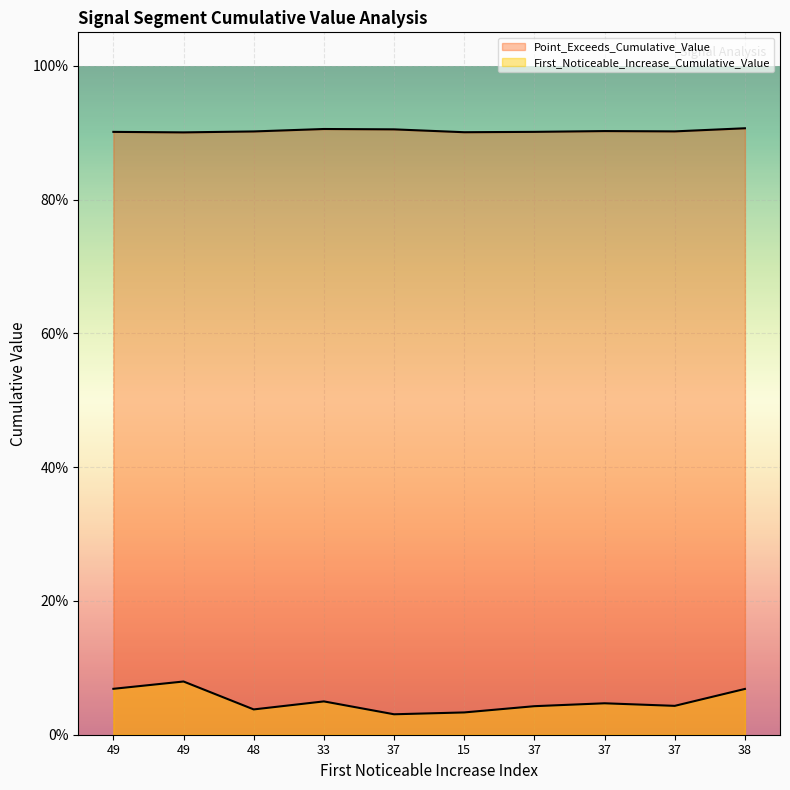

Which category has the lowest value across all series?

37